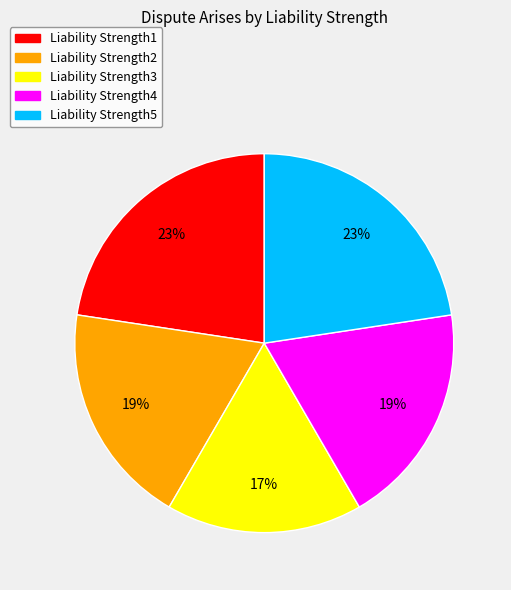

Do Liability Strength4 and Liability Strength3 together represent more than half of the pie?

No